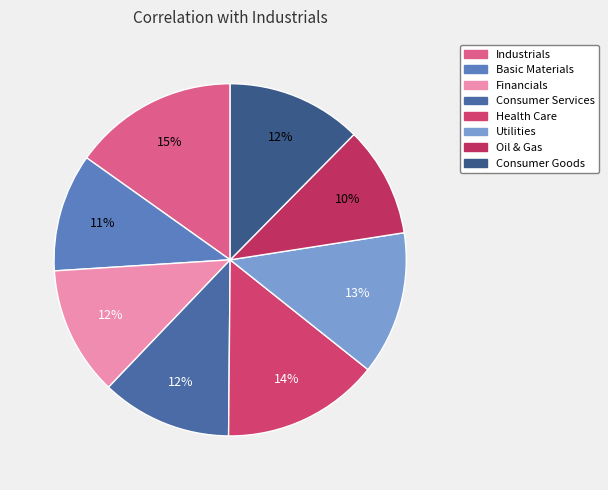

What percentage is NOT represented by Financials?

88.1%